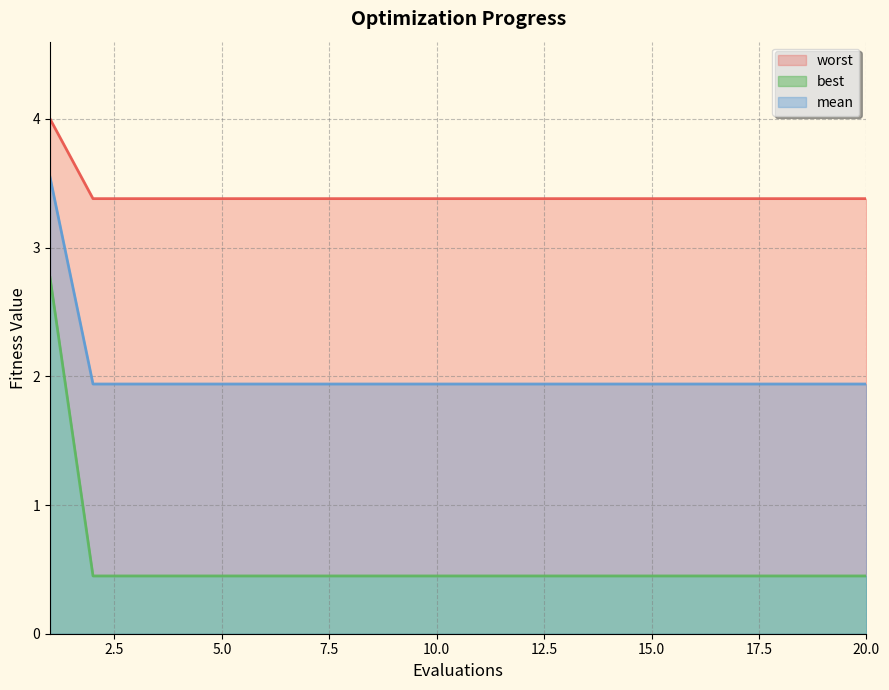

At which label is best closest to 1?

2